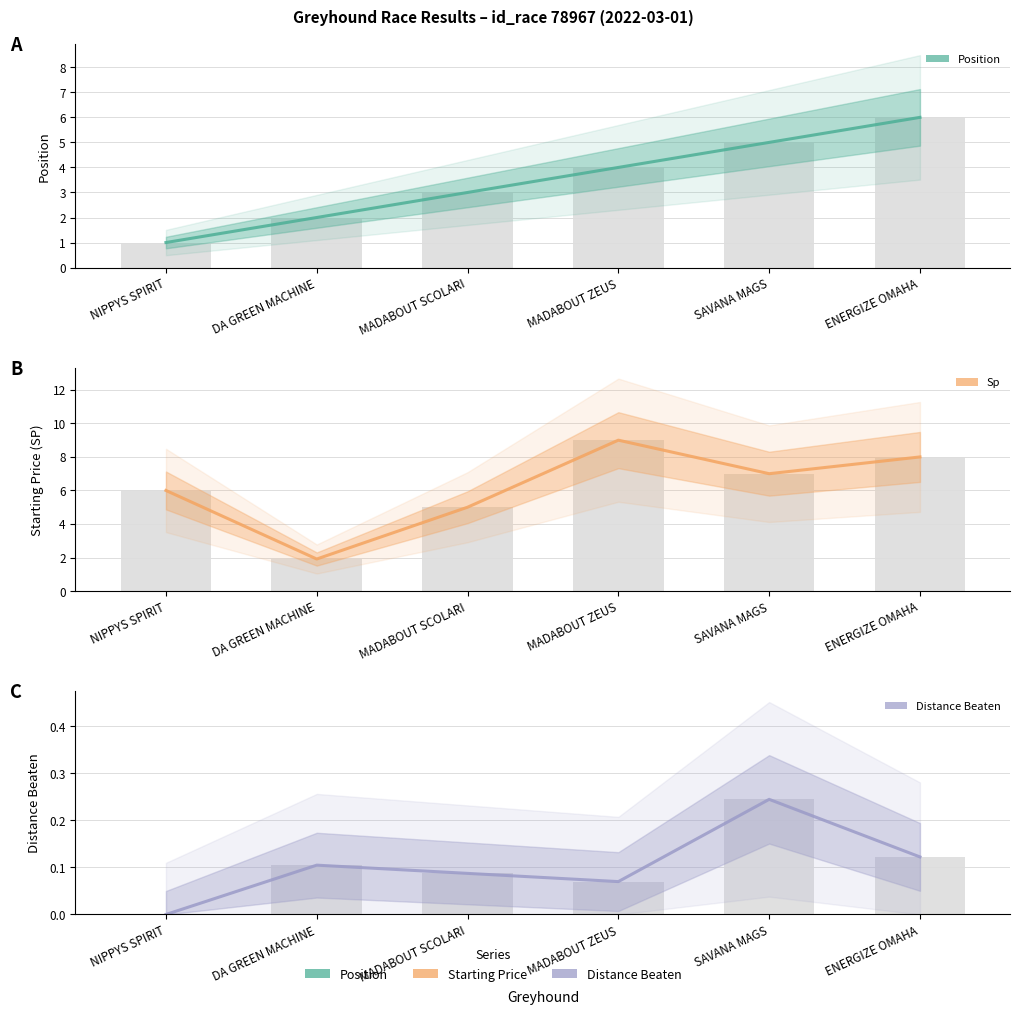

Rank the categories by distance_beaten value from lowest to highest.

NIPPYS SPIRIT, MADABOUT ZEUS, MADABOUT SCOLARI, DA GREEN MACHINE, ENERGIZE OMAHA, SAVANA MAGS